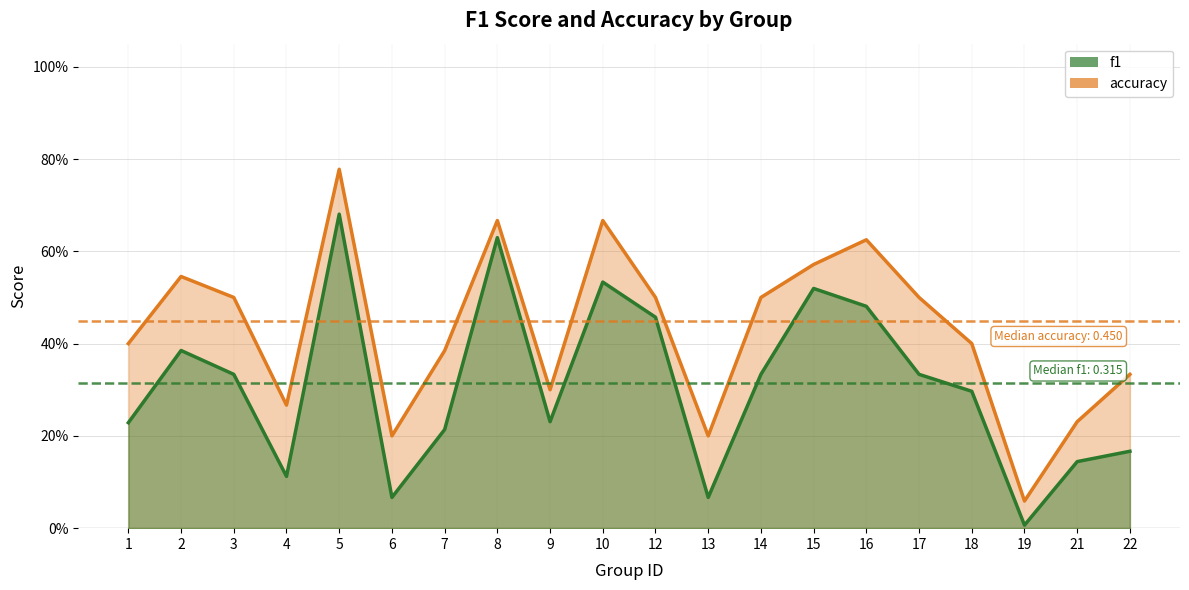

At which category does the chart reach its peak across all series?

5